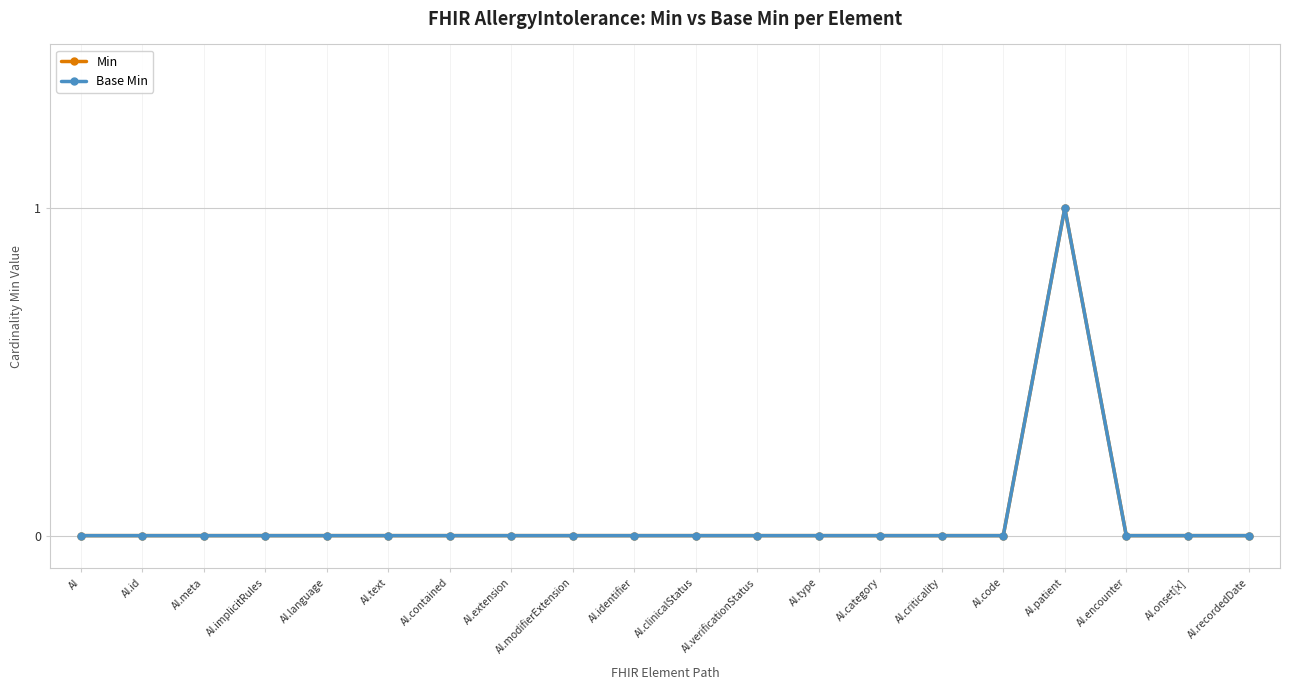

True or false: Min has more than 1 points higher than both neighbors.

False